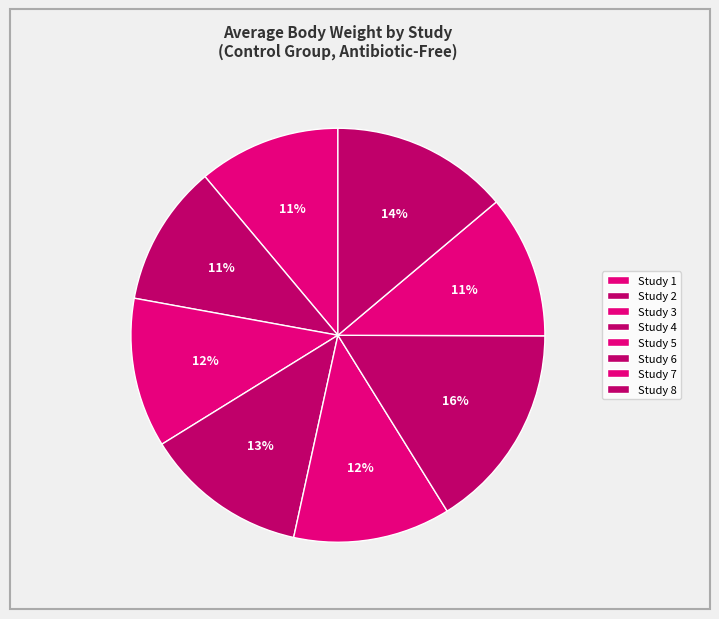

To the nearest percent, what percentage of the pie is Study 4?

13%